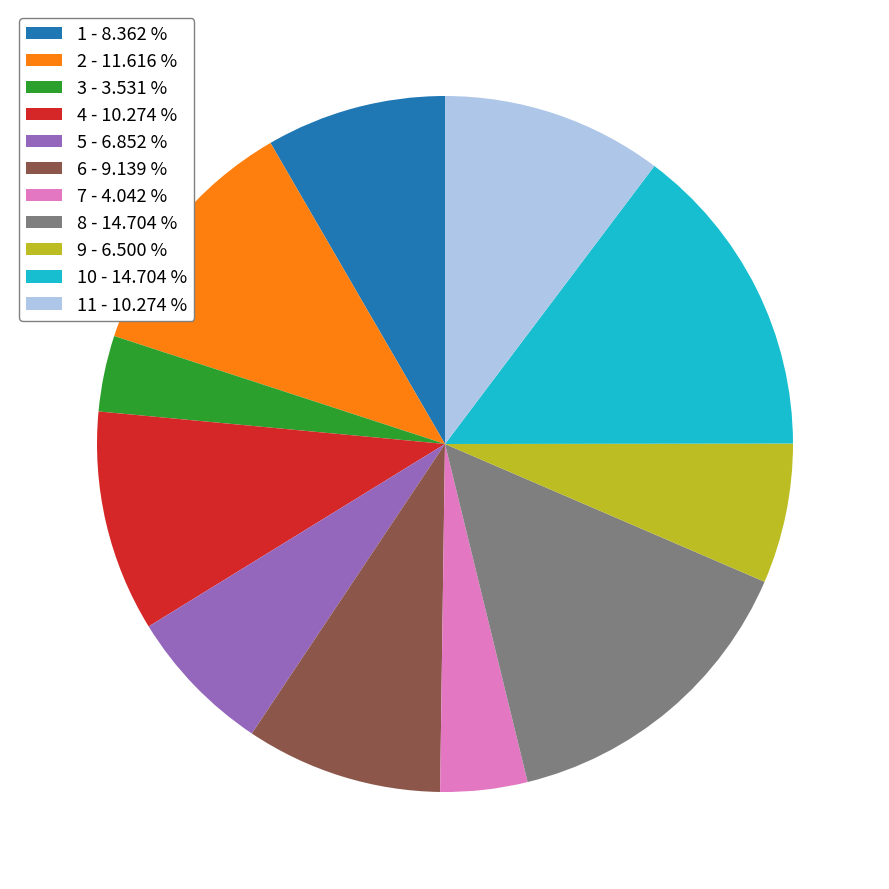

Which slice is the smallest?

3 - 3.531 %